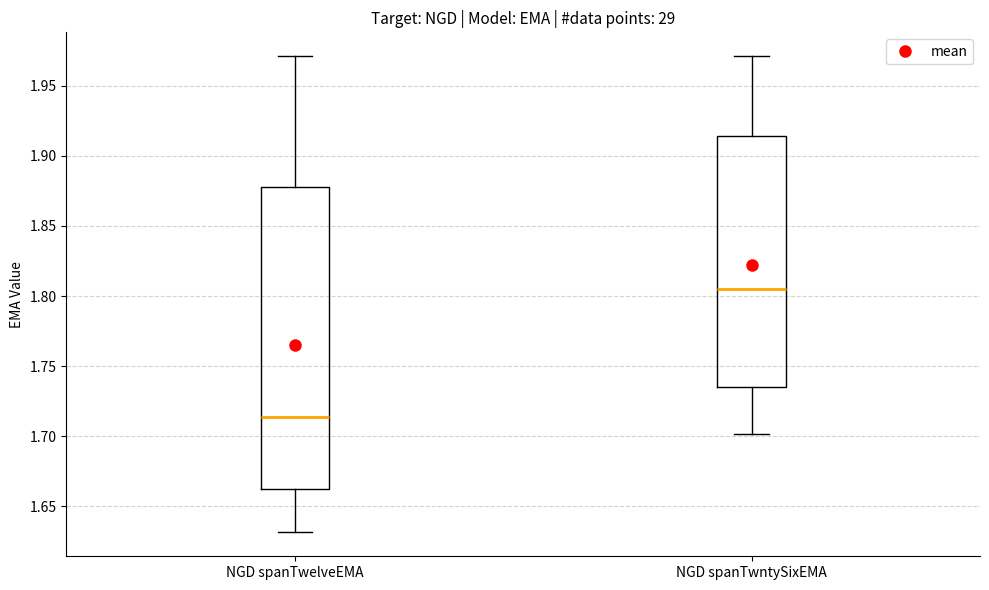

Which box is the tallest, from its lower edge to its upper edge?

NGD spanTwelveEMA